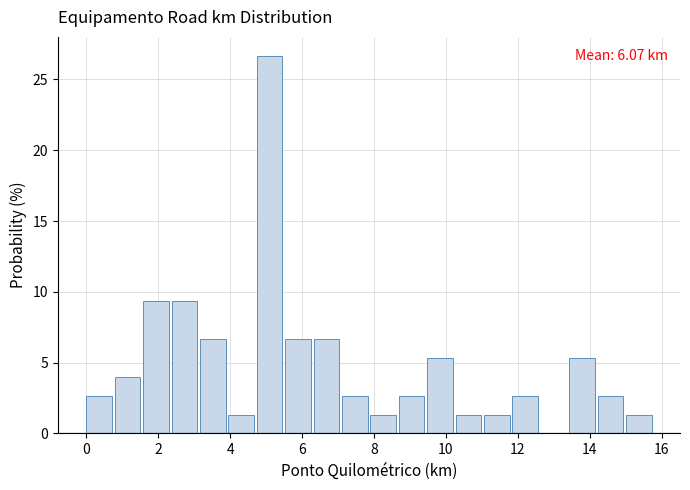

Around what value on the x-axis is the tallest bar? Give the approximate position of its centre, as read against the axis.

5.0